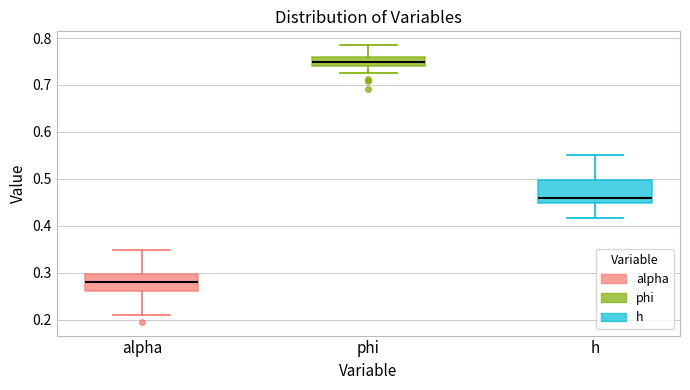

Where is the lower edge of the box for phi on the y-axis? The values are not printed on the chart, so give them approximately, as read against the axis.

0.74